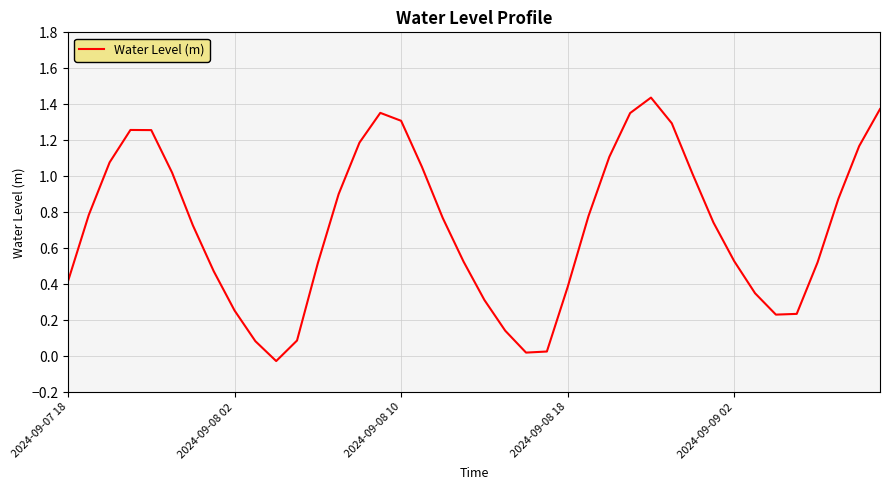

Is this an area chart (filled region under the line)?

No